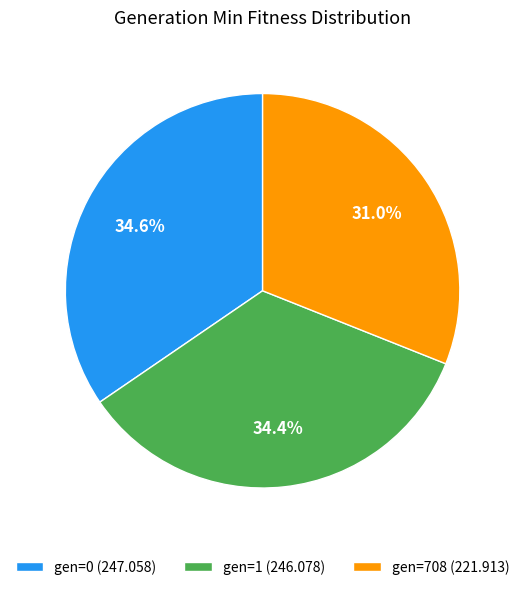

Count the number of slices in the pie.

3